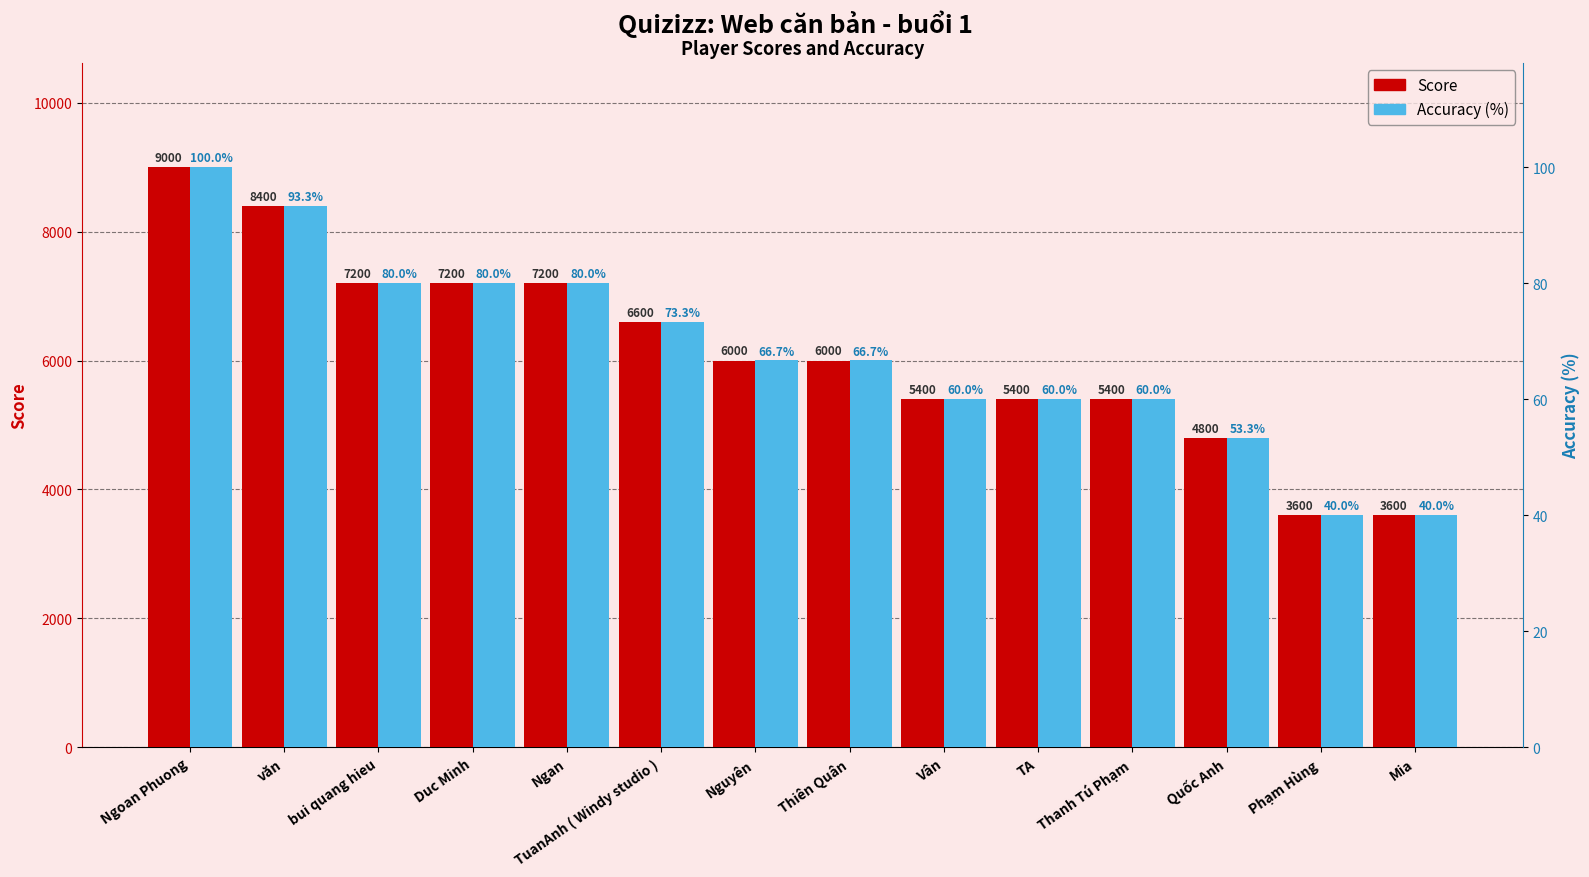

What are all the series names shown in the legend?

Score, Accuracy (%)